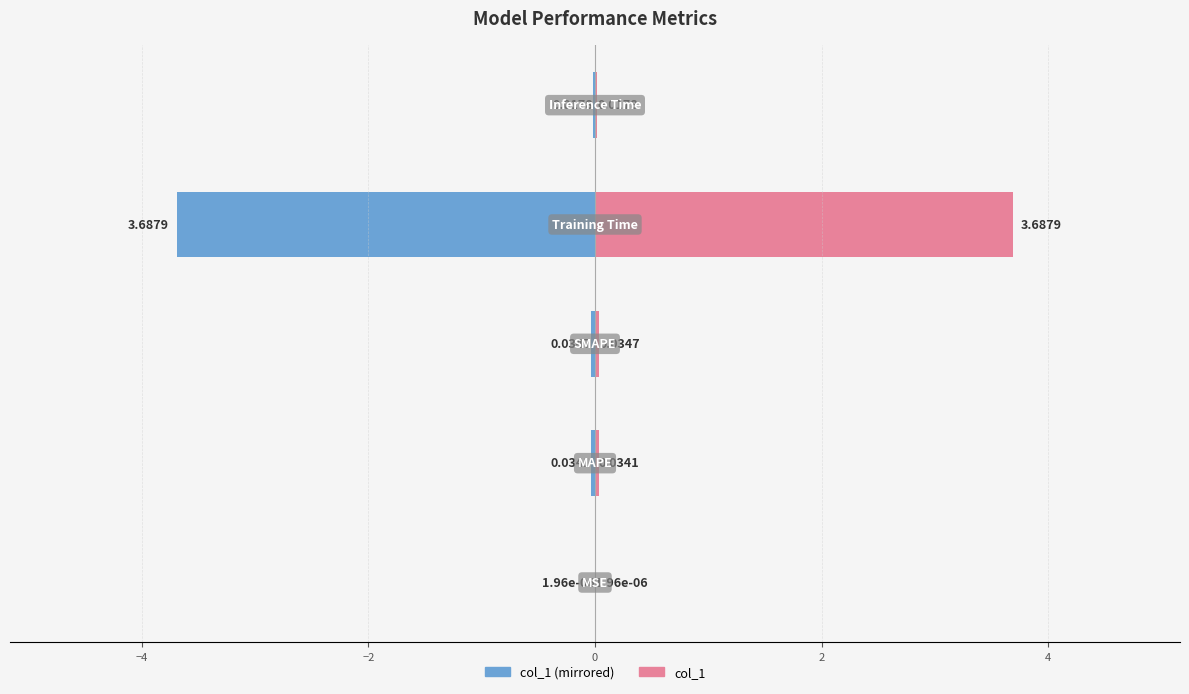

Which has a higher value, 2 or −2?

2